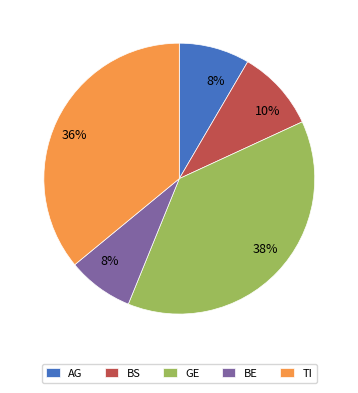

The GE slice represents 23% of the pie. True or false?

False